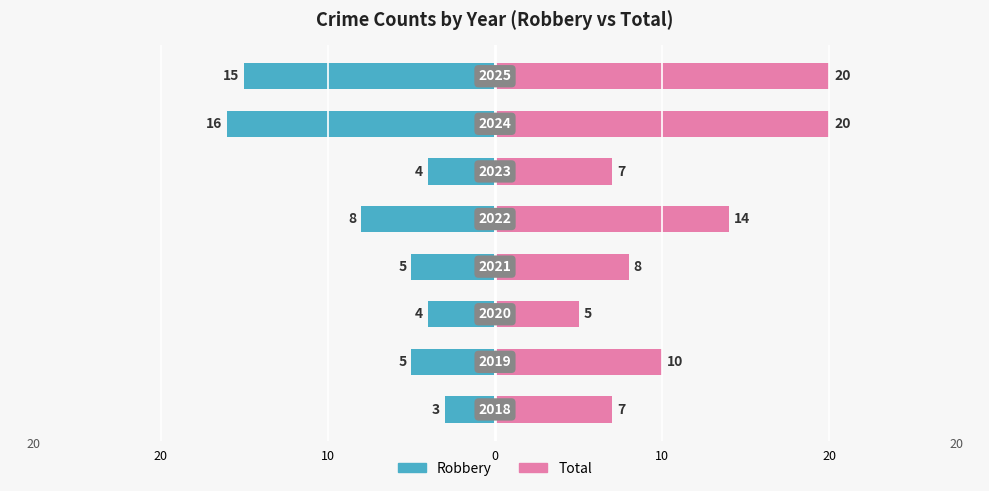

At how many categories does at least one series exceed 3?

8